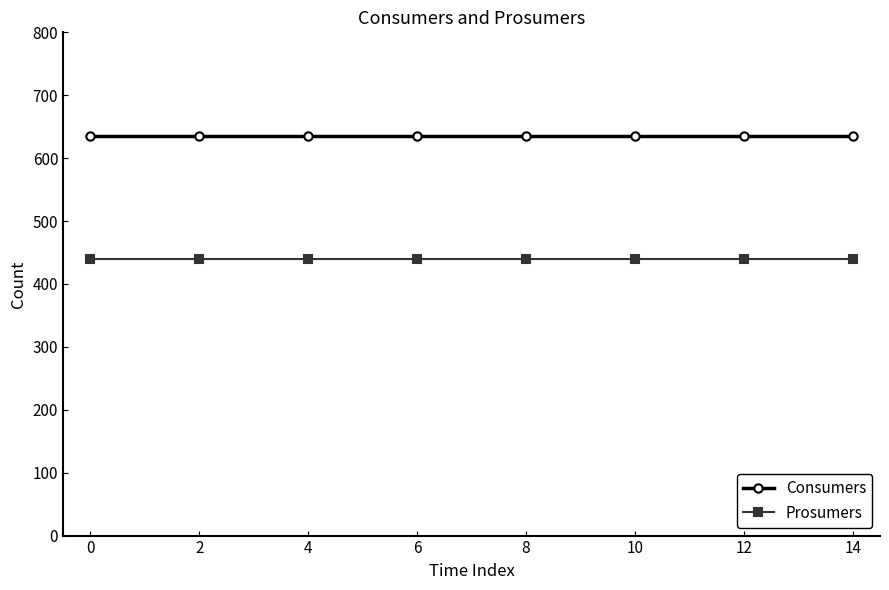

List the series in order of their overall mean, highest first.

Consumers, Prosumers